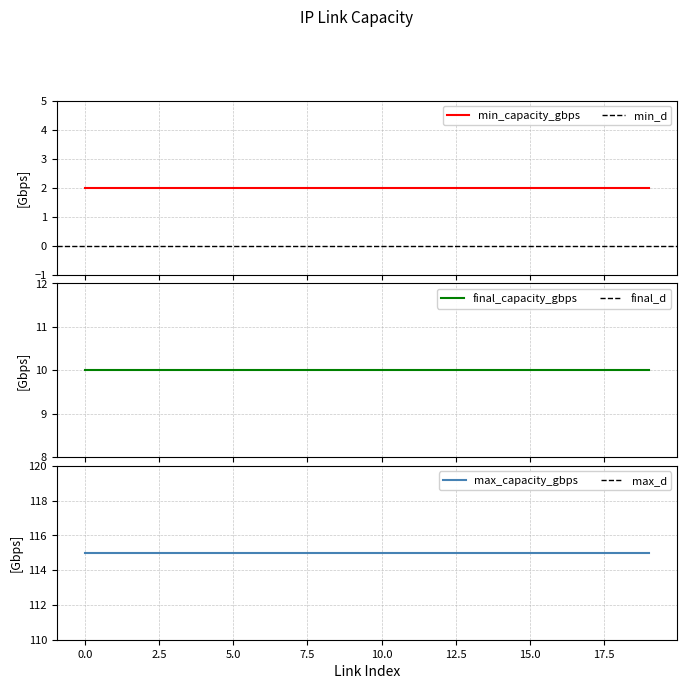

What is the total value across all series at 17?

127